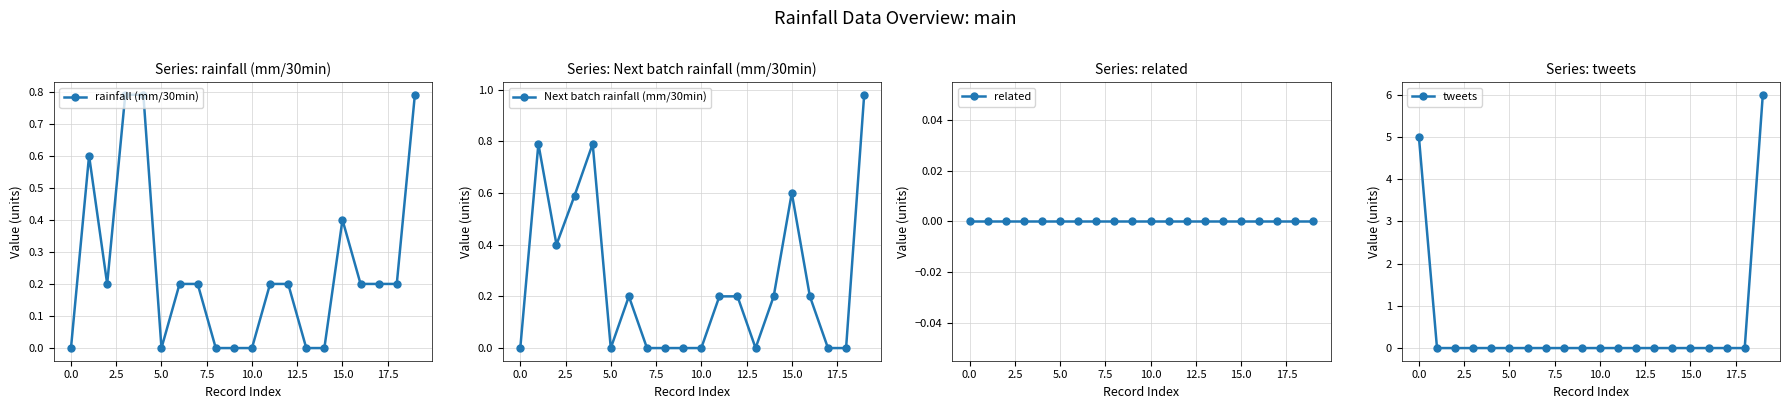

What position from the right is 14?

6